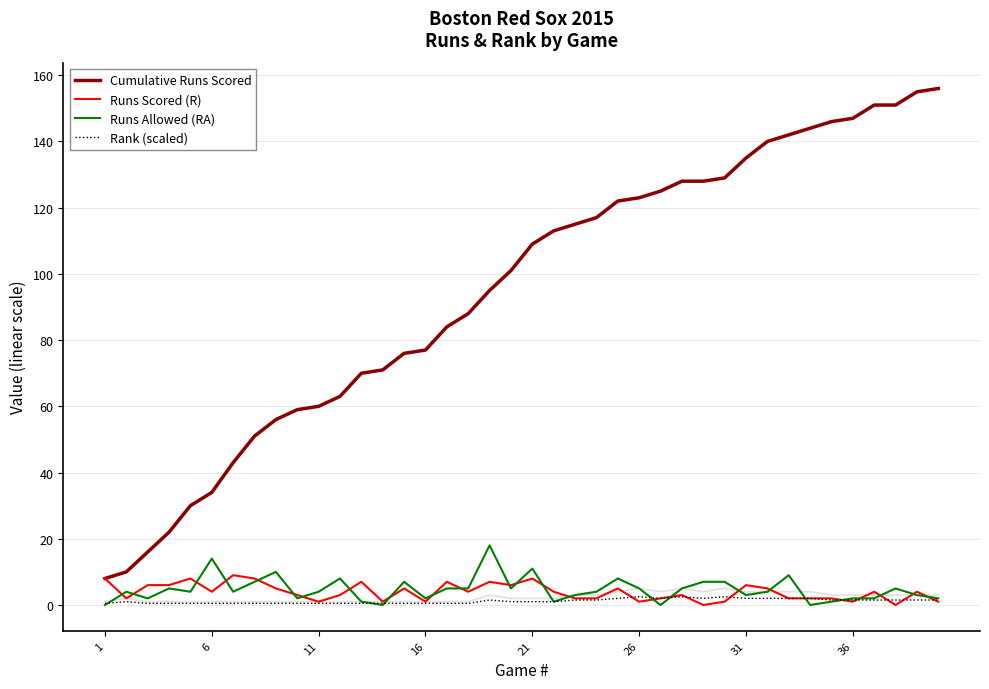

The Cumulative Runs Scored series shows 175.1 at 26. True or false?

False